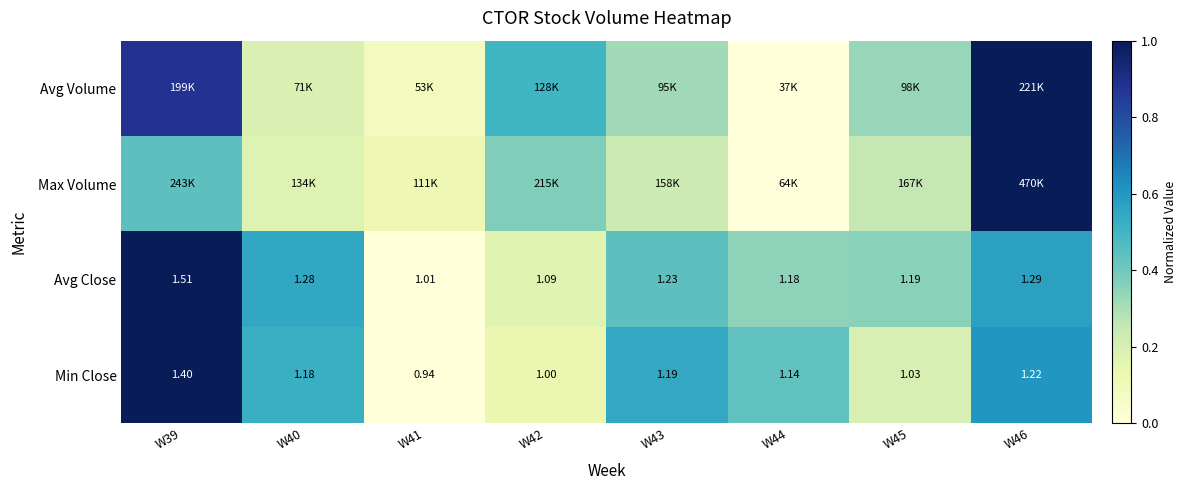

Is the value of Min Close at W42 greater than the value of Max Volume at W43?

No